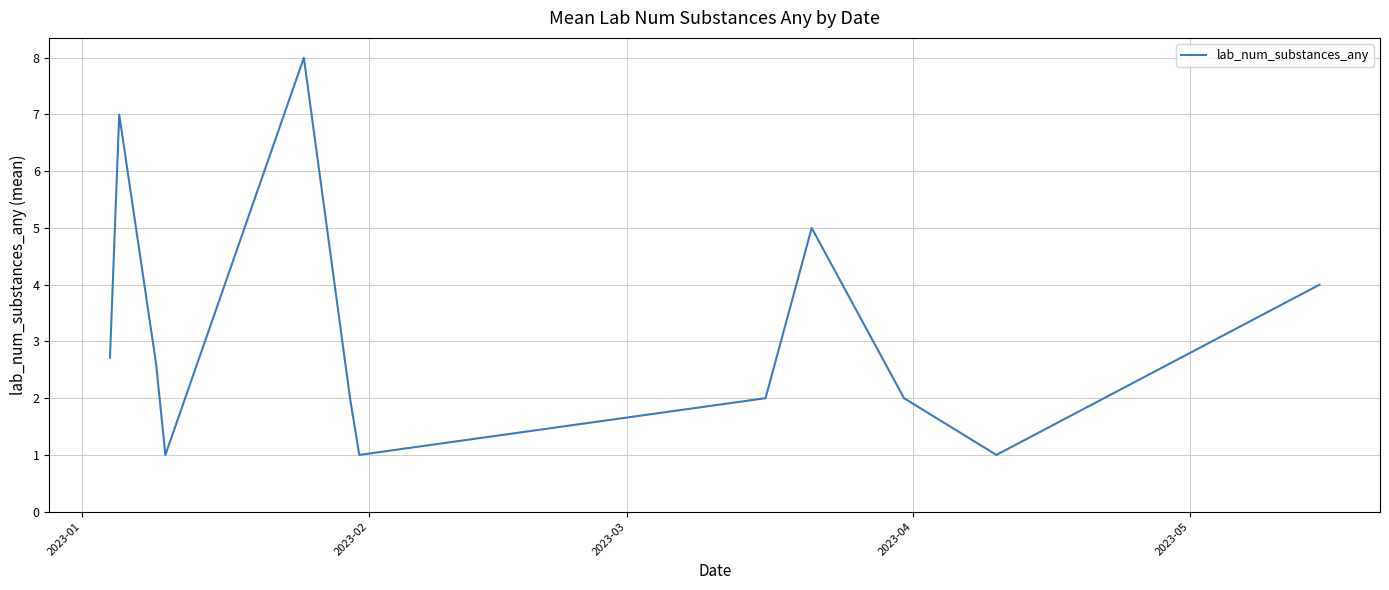

What is the greatest value displayed?

8.0